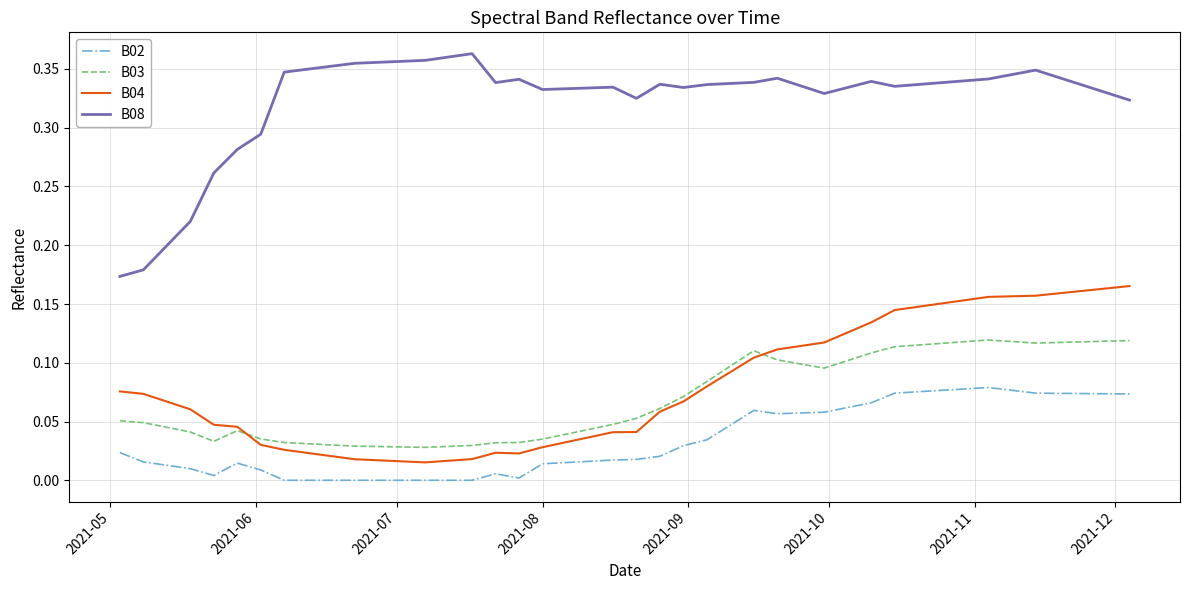

How many B03 values are between 0 and 1?

40